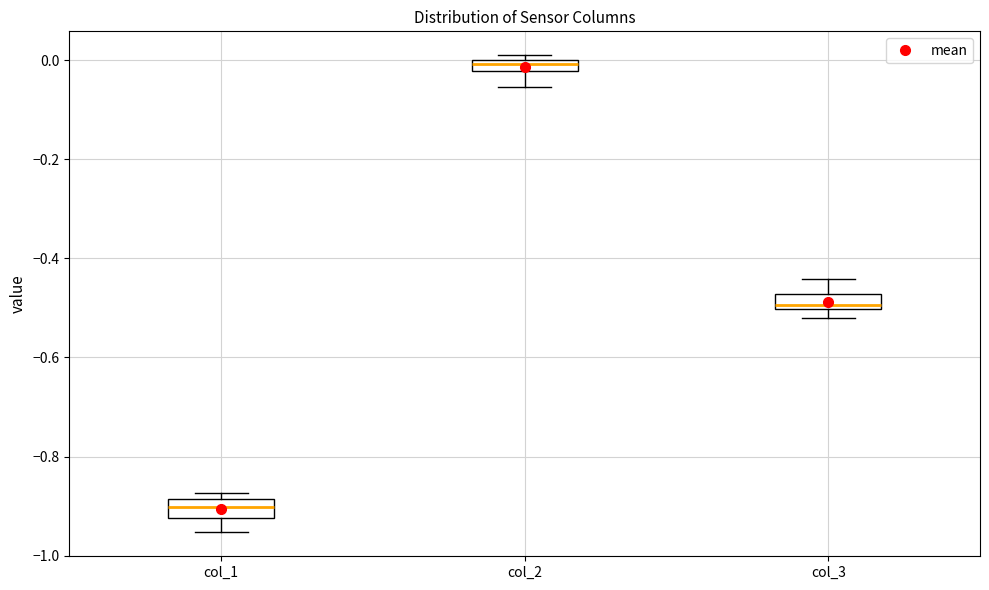

Where is the lower edge of the box for col_1 on the y-axis? The values are not printed on the chart, so give them approximately, as read against the axis.

-0.92